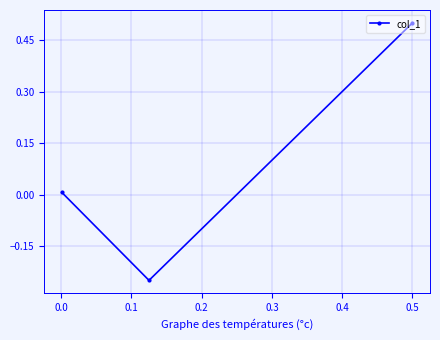

What is the value of the 3rd point from the left?

0.5